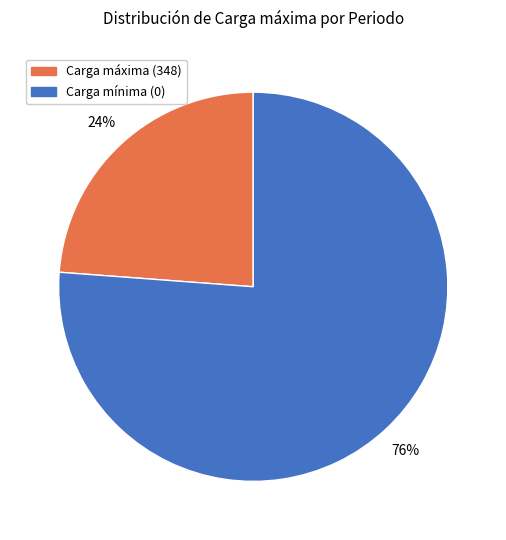

Does any single category account for the majority?

Yes